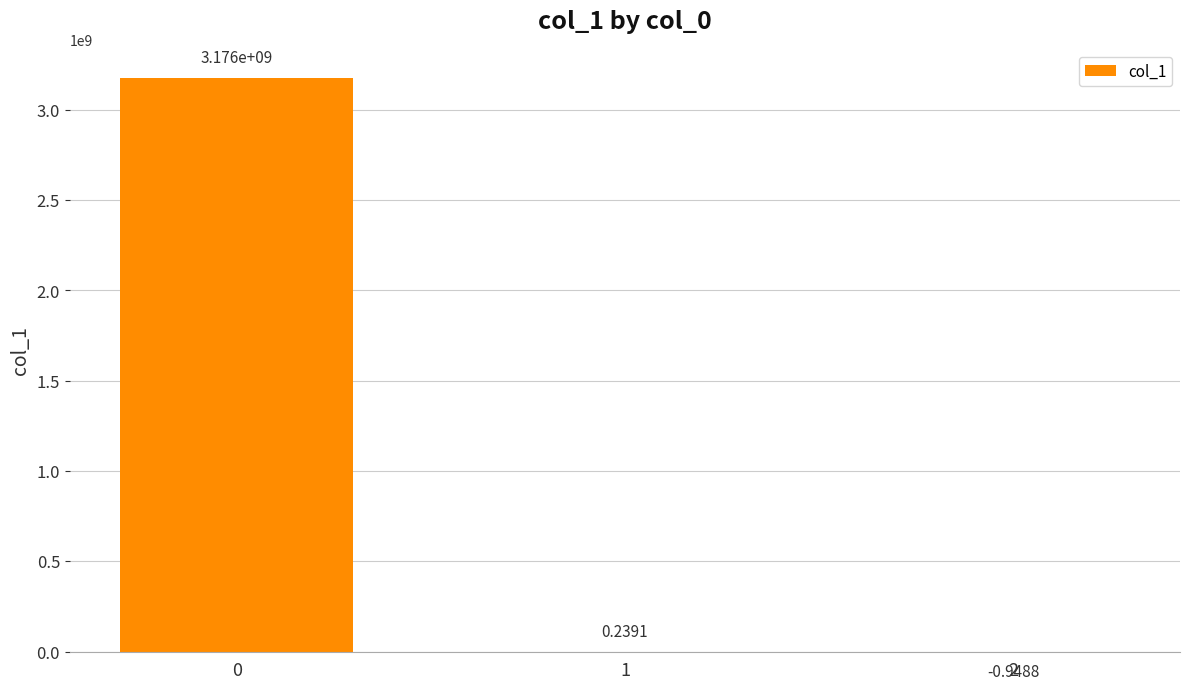

What is the sum of the values at 2 and 1?

-0.7